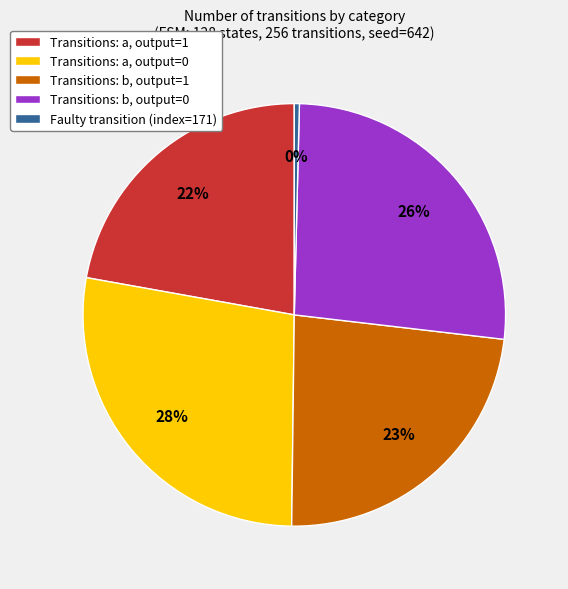

Is there a majority slice in this chart?

No